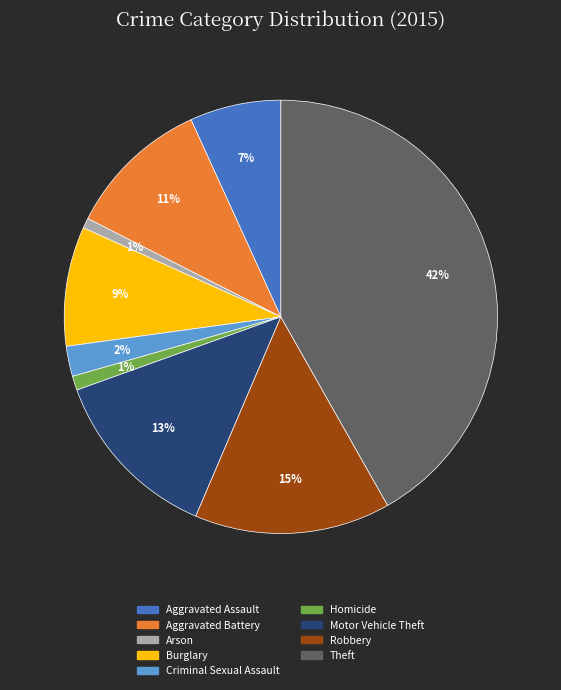

To the nearest percent, what is the difference between the Arson and Aggravated Battery slice percentages?

10%